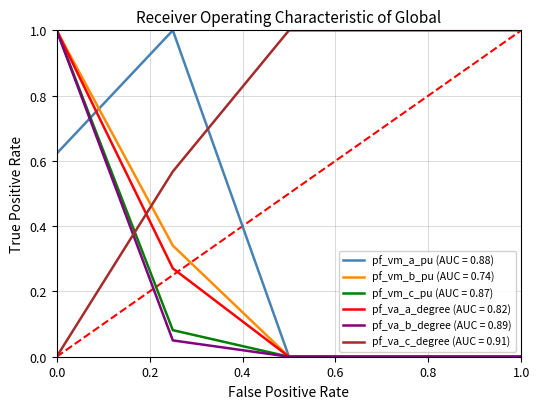

Which series has the largest total across all categories?

pf_va_c_degree (AUC = 0.91)